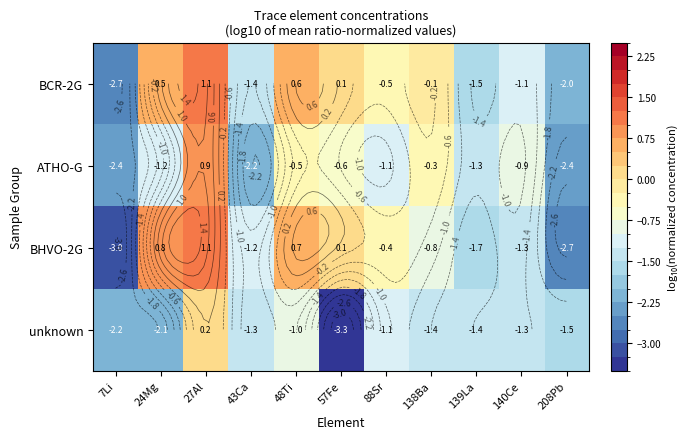

What is the minimum value for BHVO-2G?

-3.0